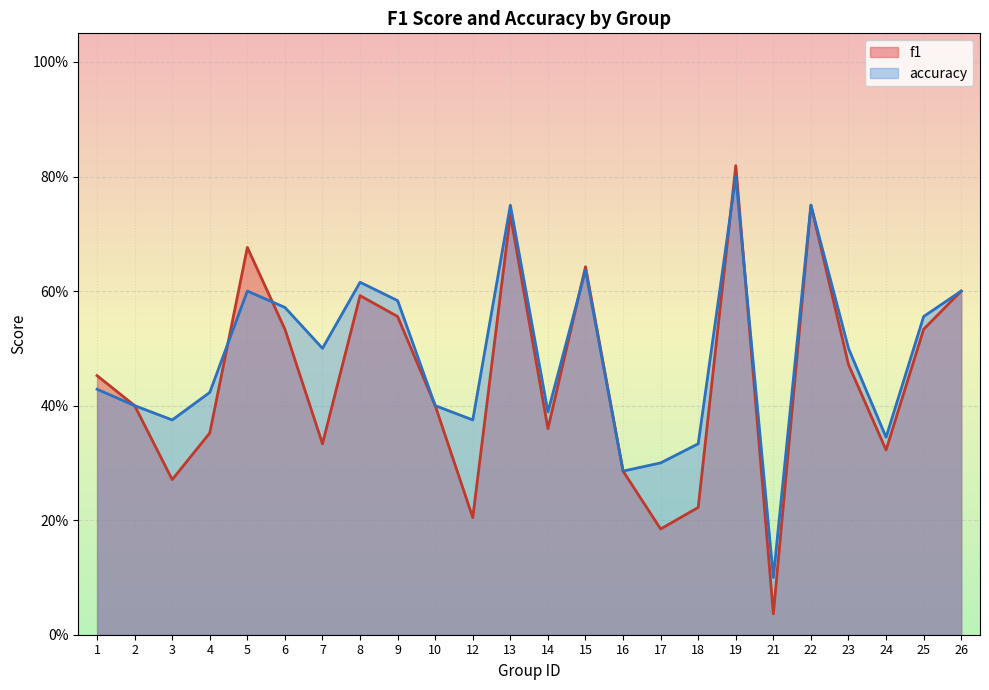

Rank the series by their maximum value, from highest to lowest.

f1, accuracy